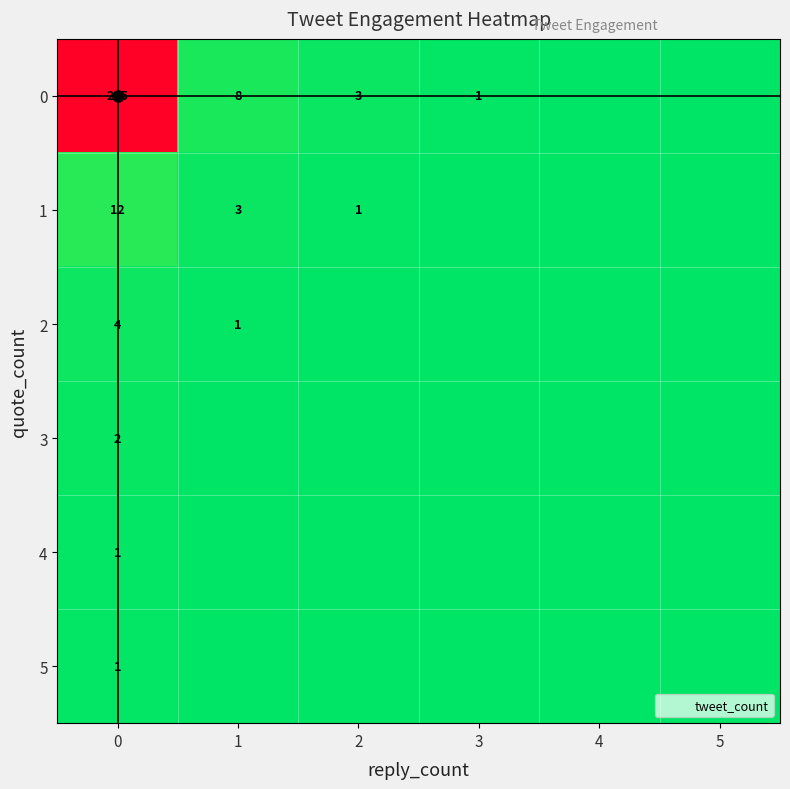

Is the value of 3 at 1 greater than the value of 5 at 2?

No